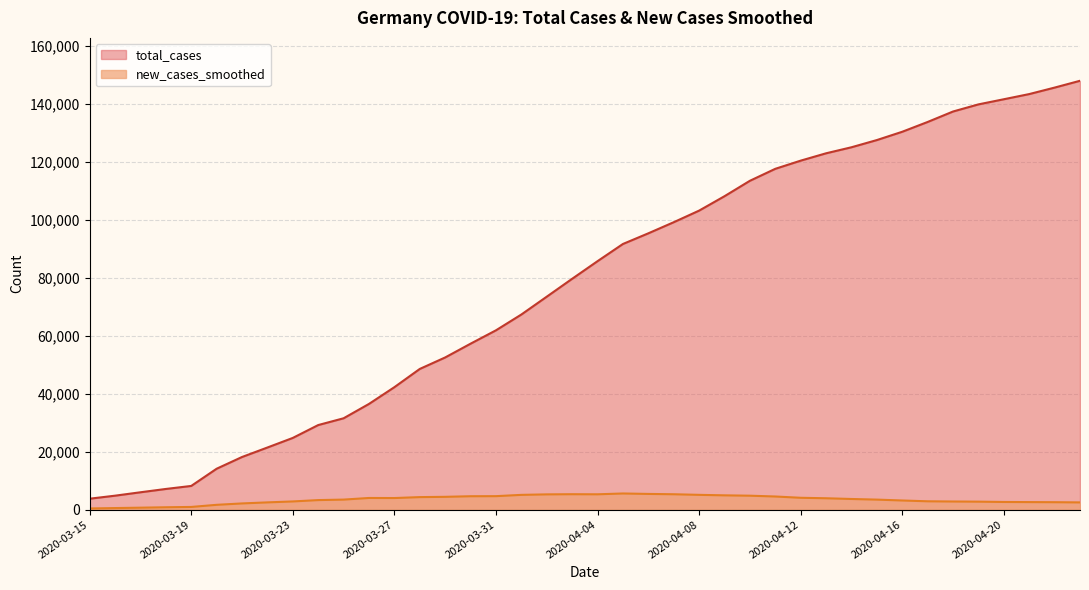

True or false: total_cases and new_cases_smoothed intersect in this chart.

False